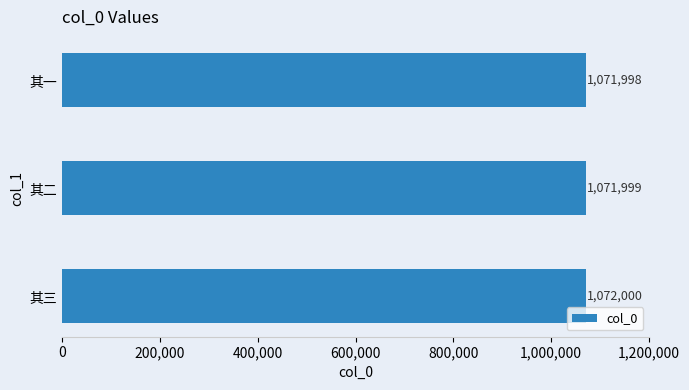

Between 其二 and 其三, which is larger?

其三